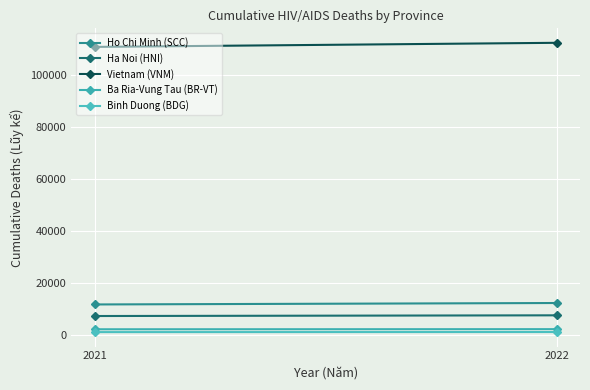

What is the average value of the Binh Duong (BDG) series?

978